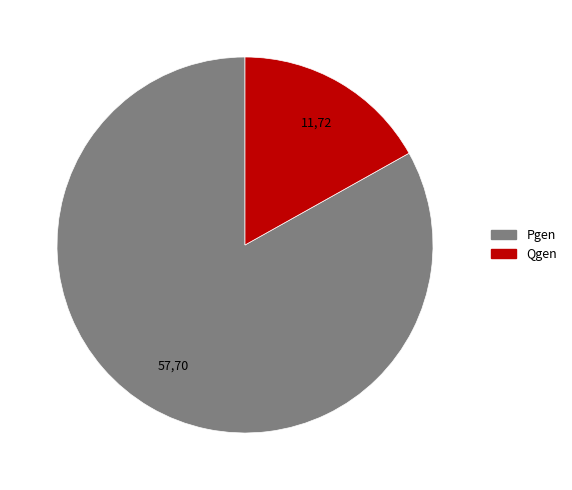

How many slices are in this pie chart?

2